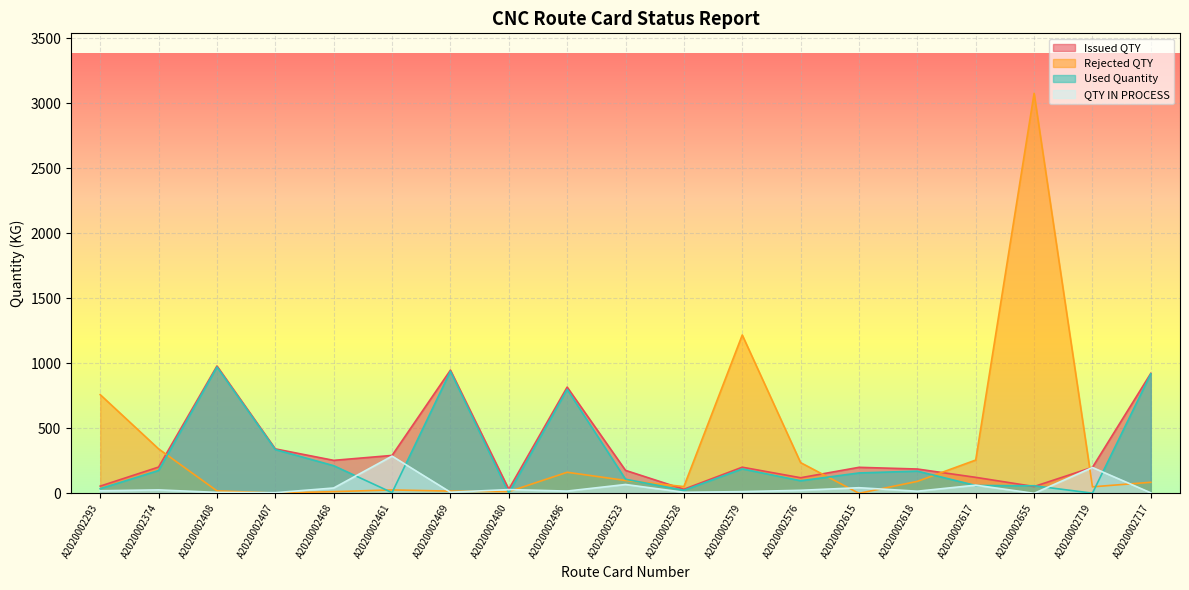

At which category does Issued QTY reach its first local valley?

A2020002468